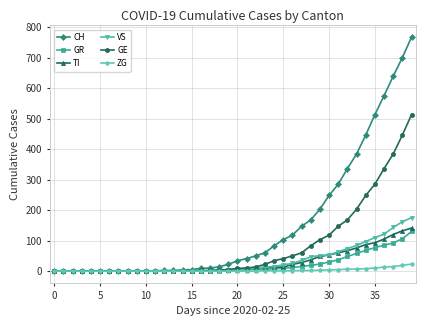

Which series has the widest spread of values?

CH